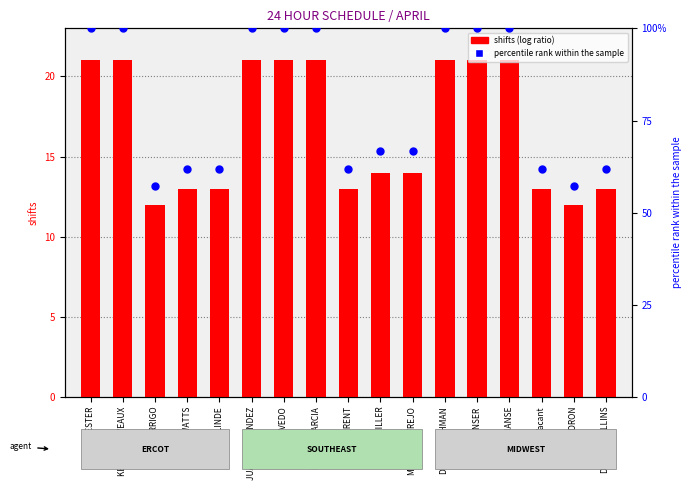

Which series has the largest total across all categories?

percentile rank within the sample